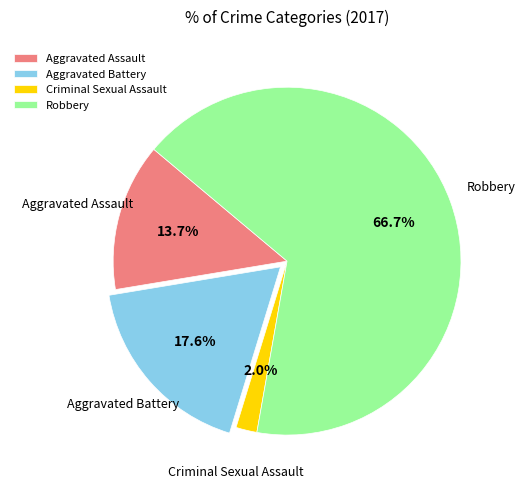

Does Robbery represent more than half of the total?

Yes